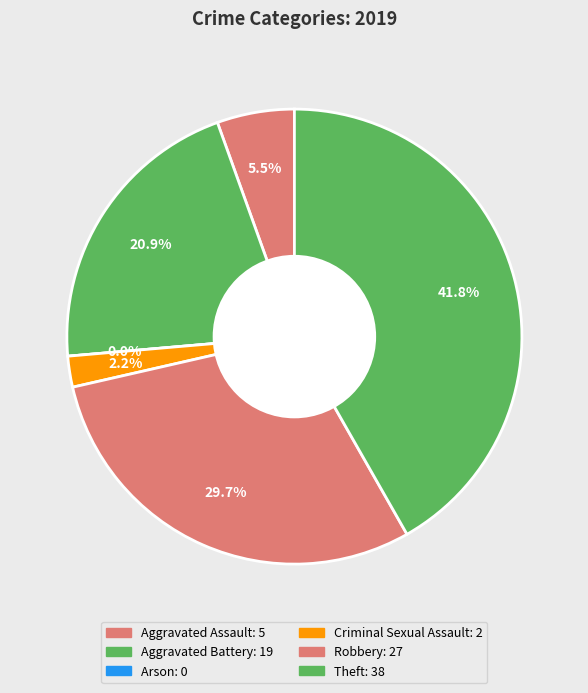

Which category has the biggest portion of the pie?

Theft